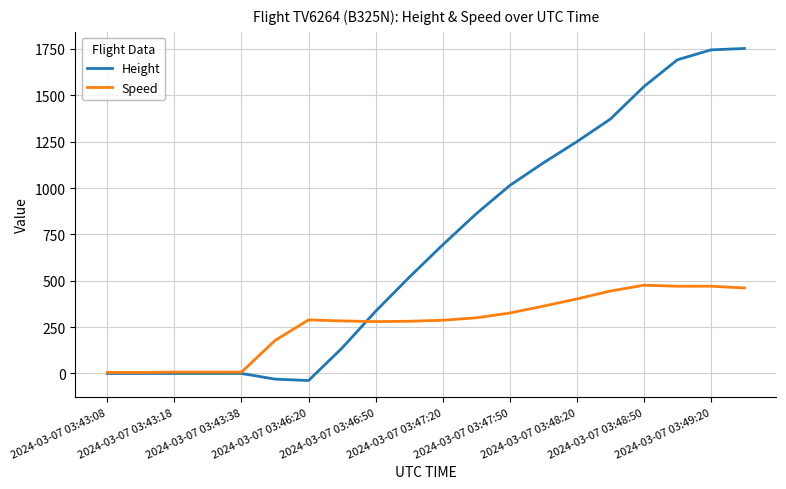

What is the smallest value displayed?

-38.1